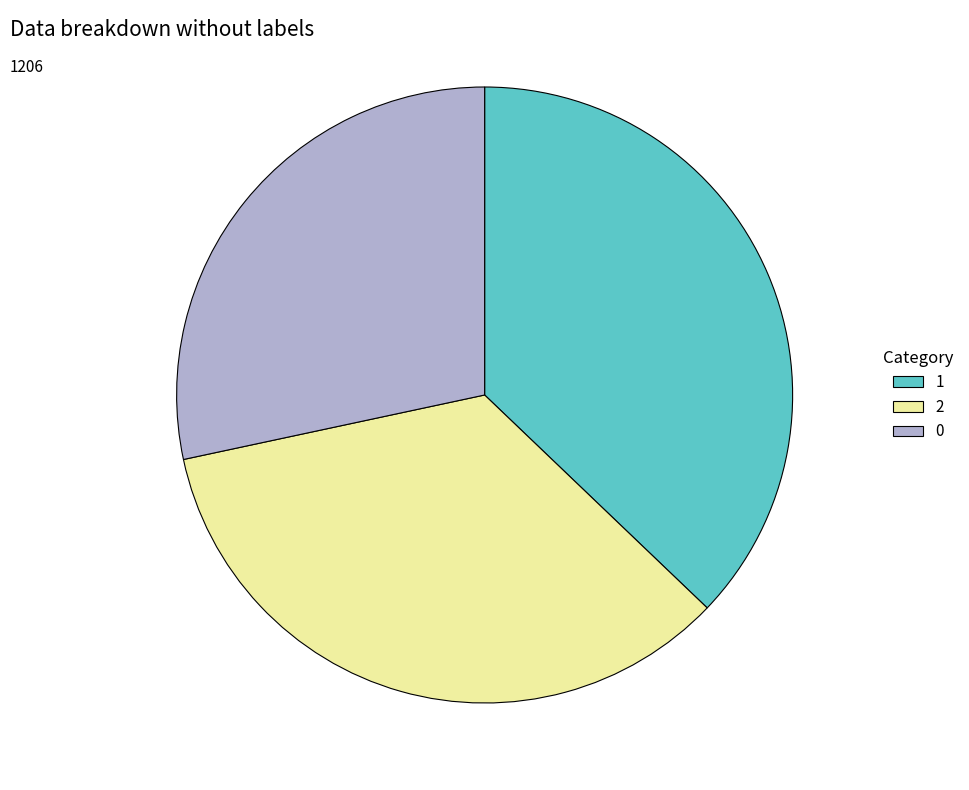

Count the number of slices in the pie.

3